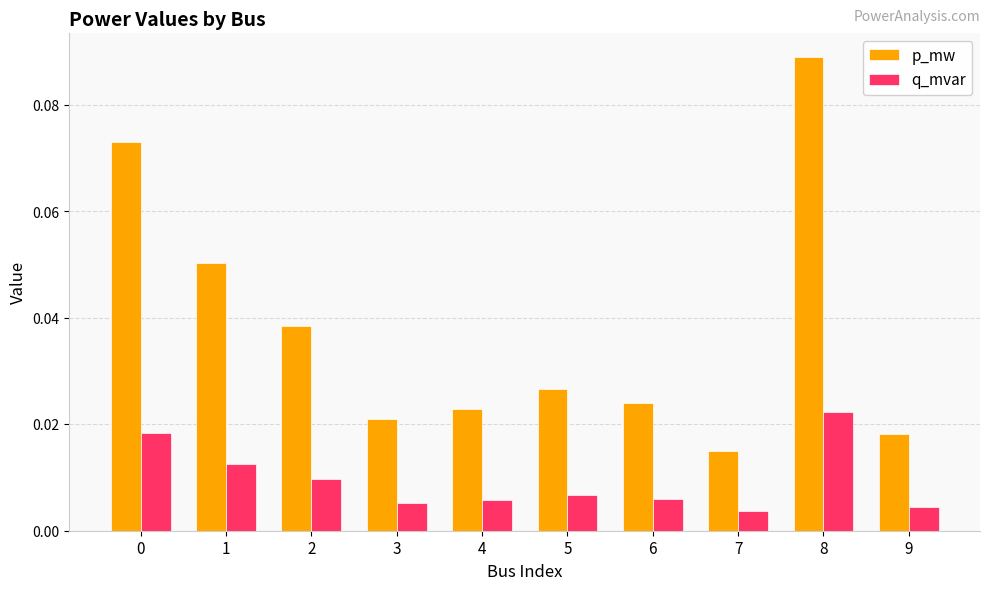

How many p_mw values are between 0 and 1?

10